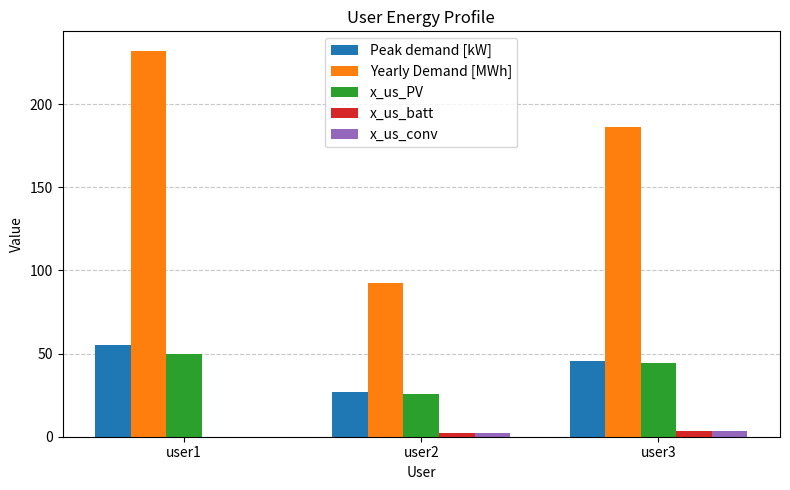

Which series changed the most between user1 and user2?

Yearly Demand [MWh]